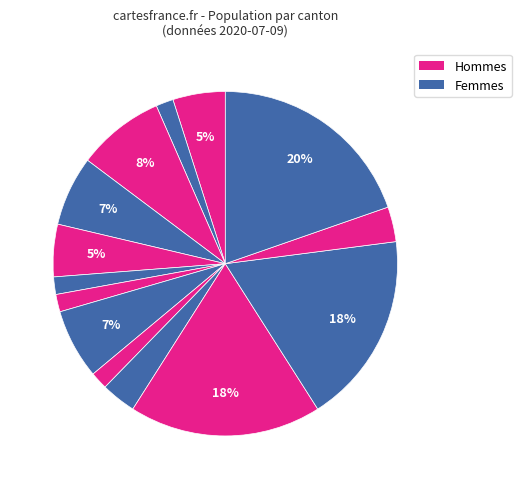

How many slices are in this pie chart?

14